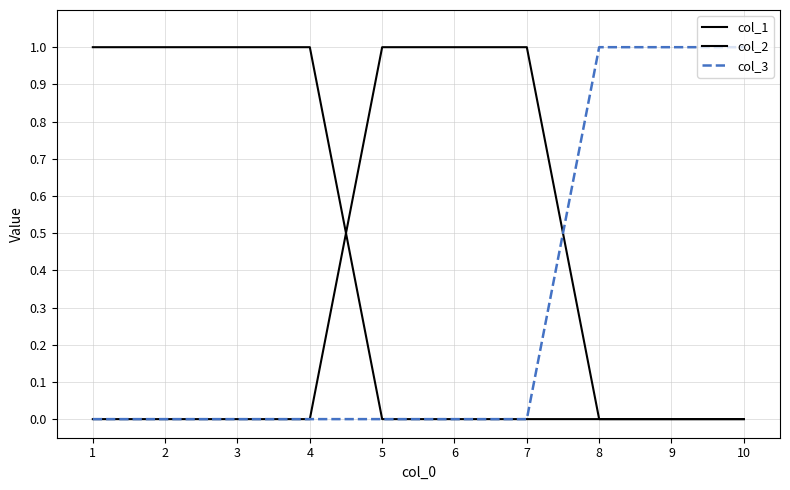

True or false: col_1 and col_2 intersect in this chart.

True